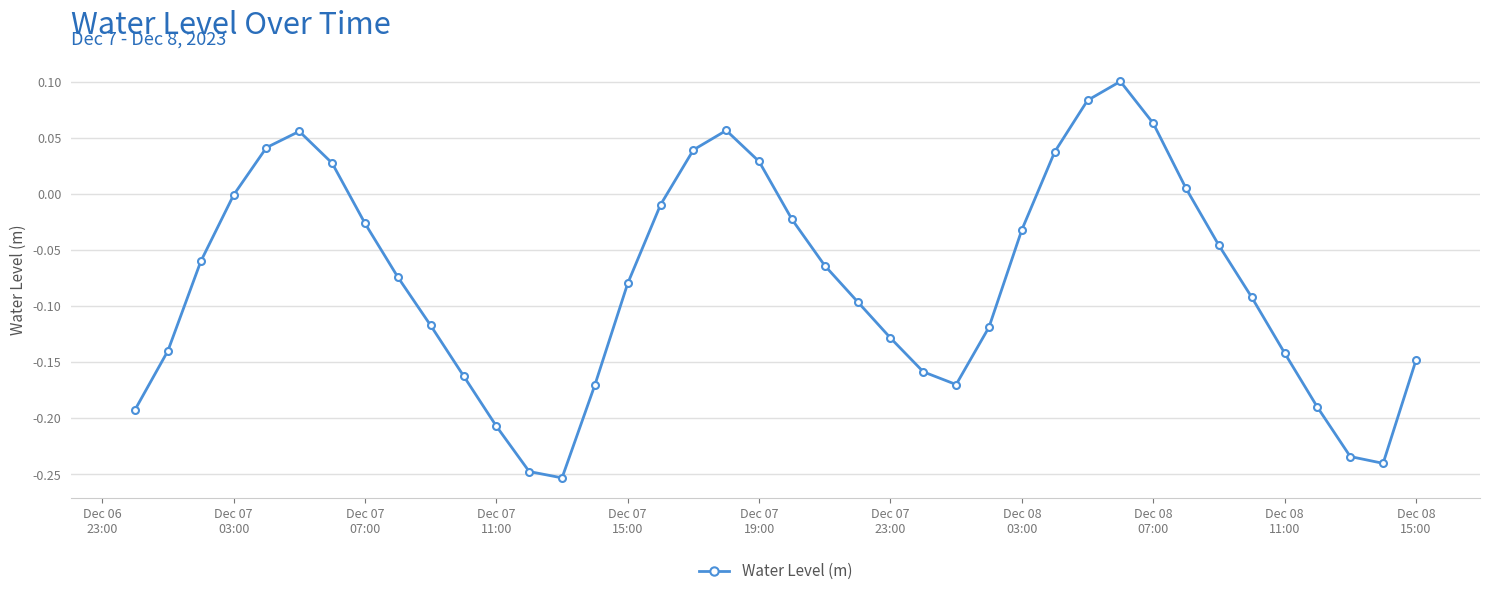

True or false: there are more than 1 points higher than both neighbors.

True